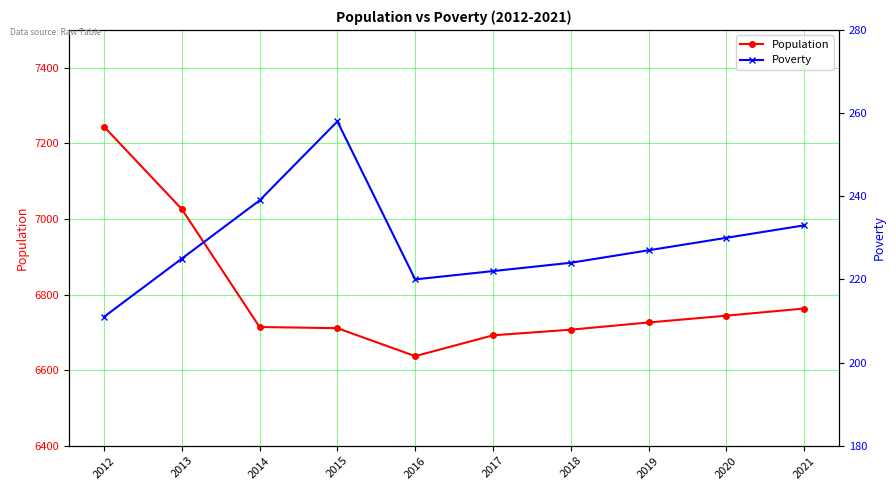

What is the average value of the Population series?

6796